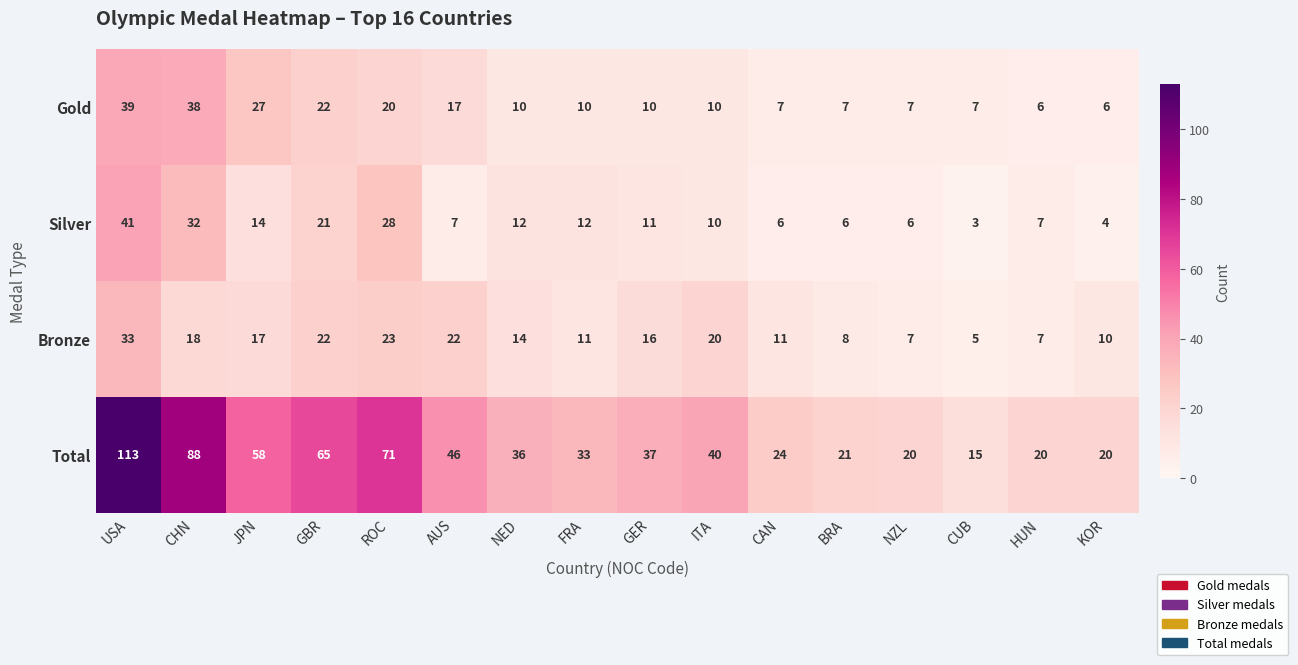

What is the difference between the highest and lowest values at FRA?

23